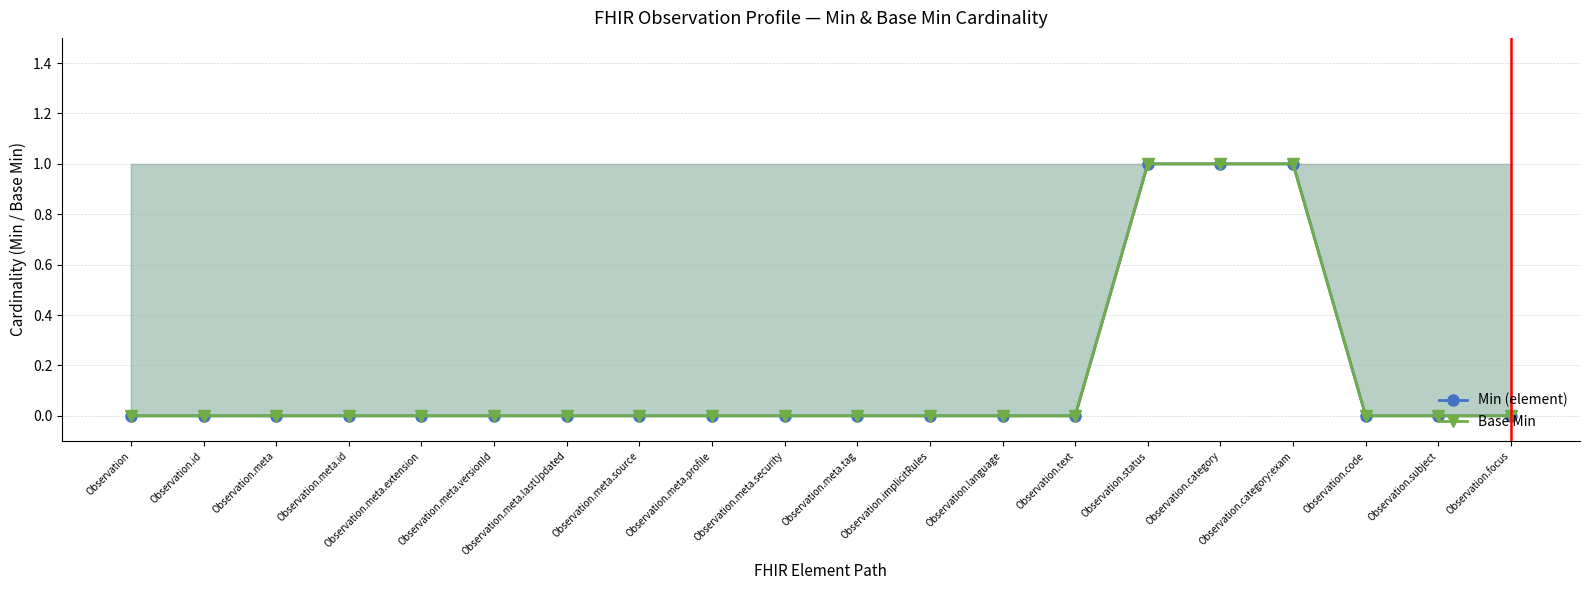

Which category has the highest value in the Base Min series?

Observation.status